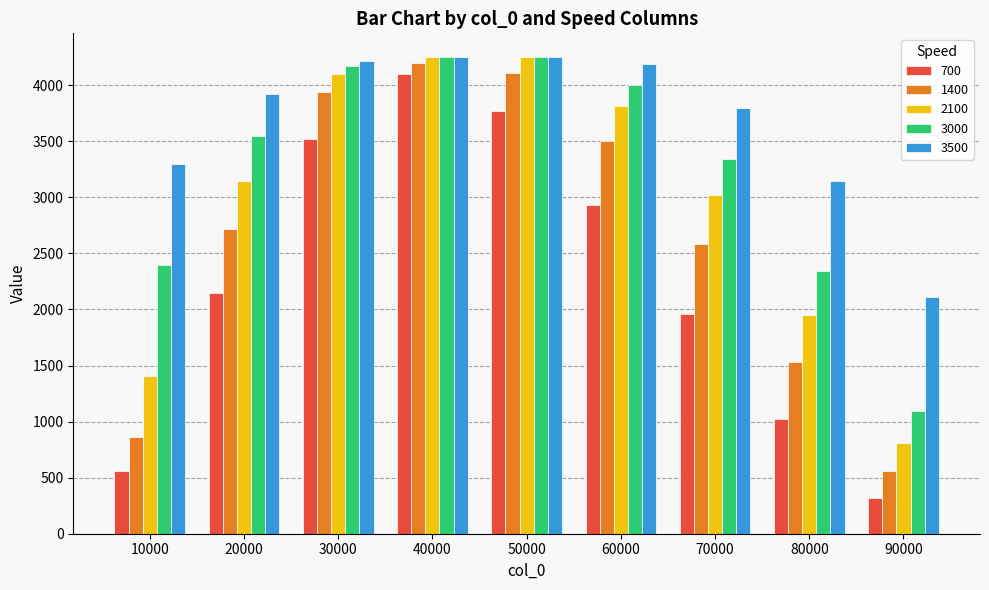

Which series has the largest range (max minus min)?

700